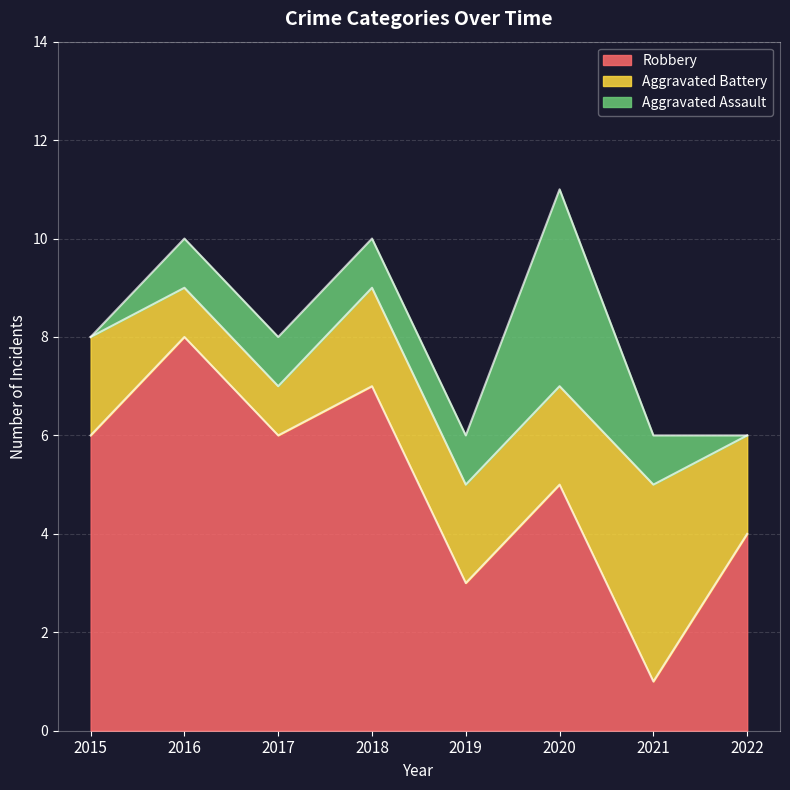

Count the number of data series in this chart.

3